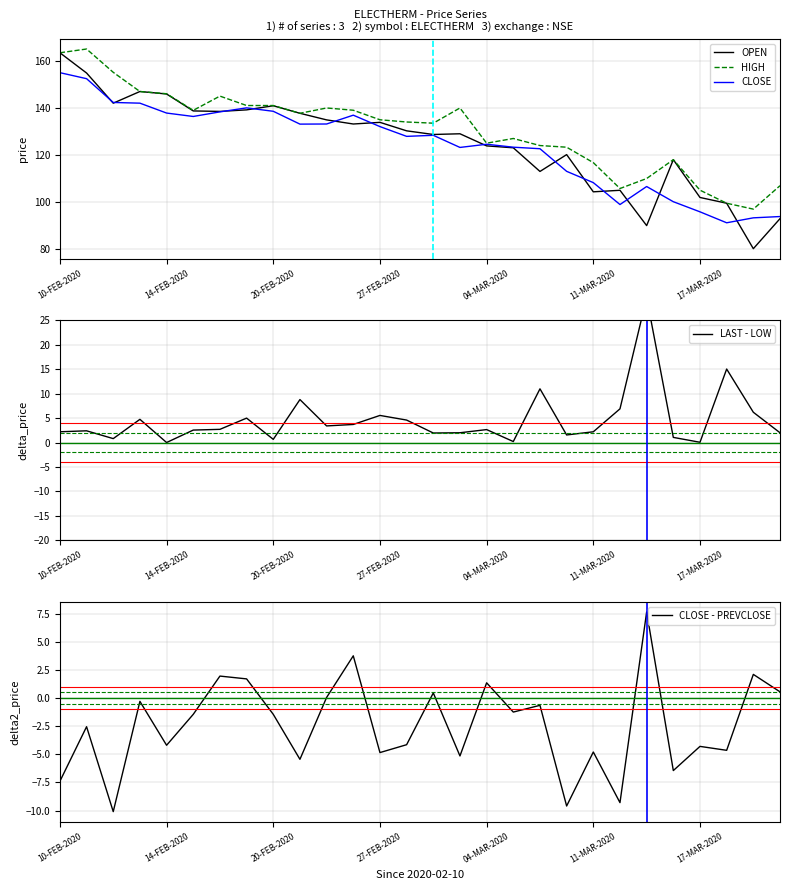

List the series in order of their peak value, highest first.

HIGH, OPEN, CLOSE, LAST - LOW, CLOSE - PREVCLOSE